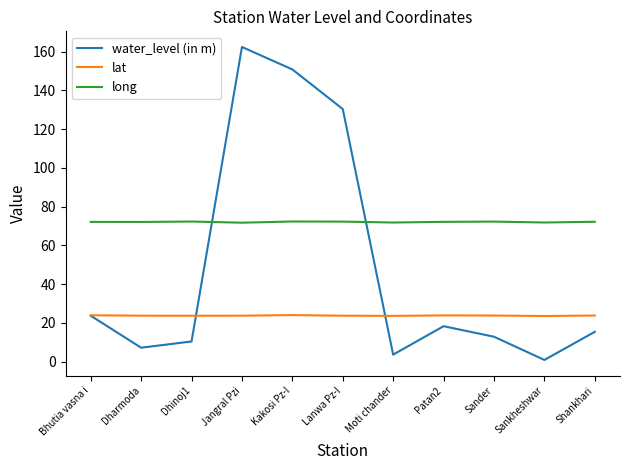

What is the maximum value for water_level (in m)?

162.4